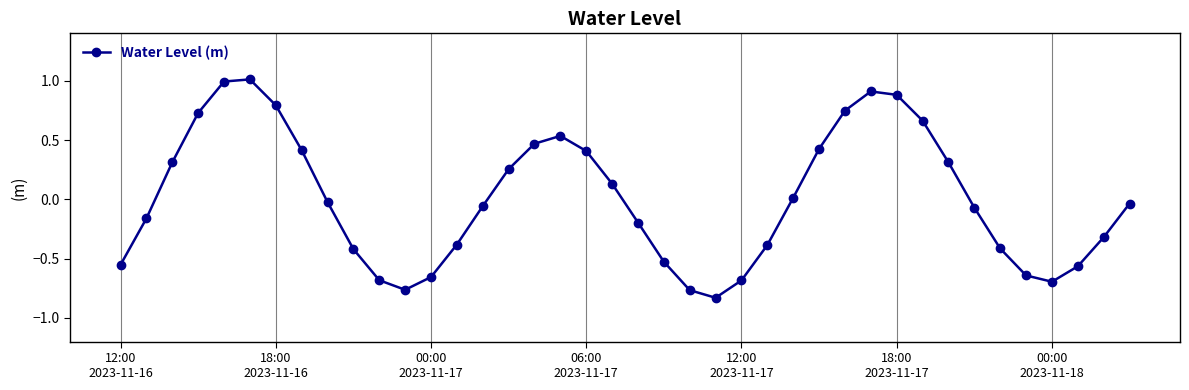

Does the chart display data point markers on the line(s)?

Yes